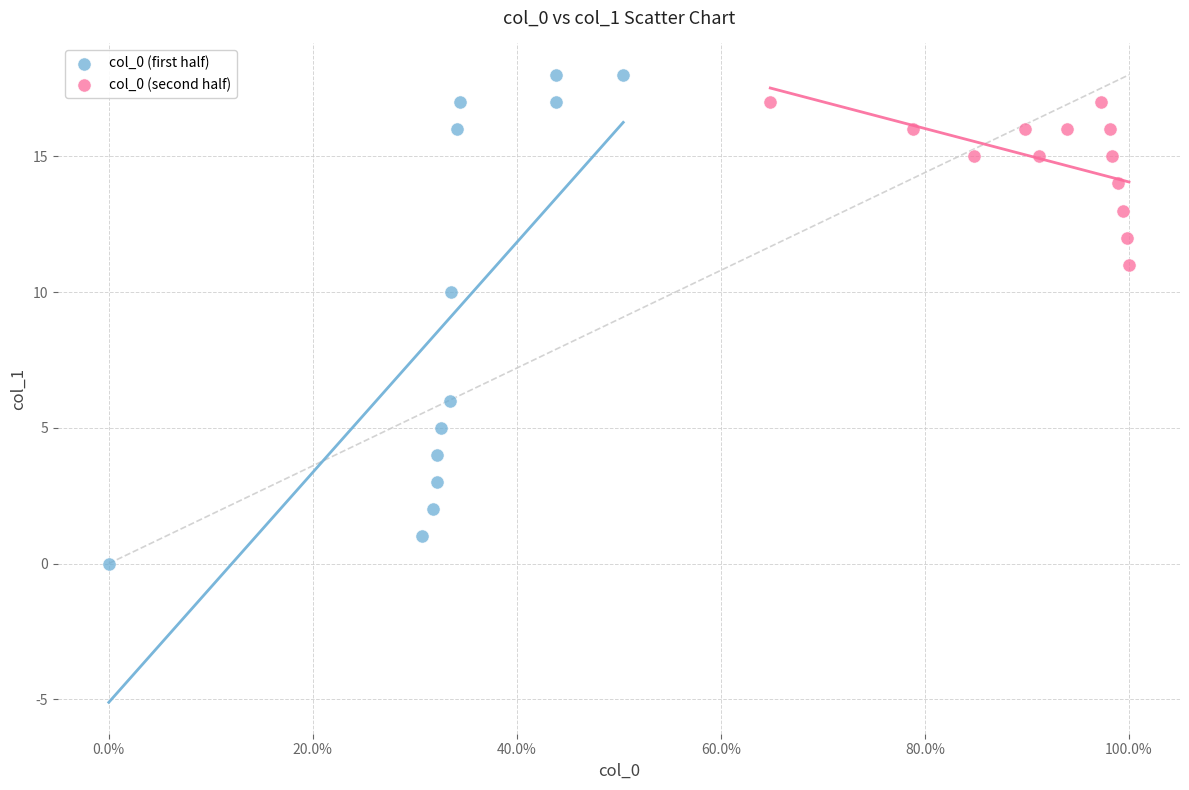

Which series reaches the minimum Y coordinate?

col_0 (first half)